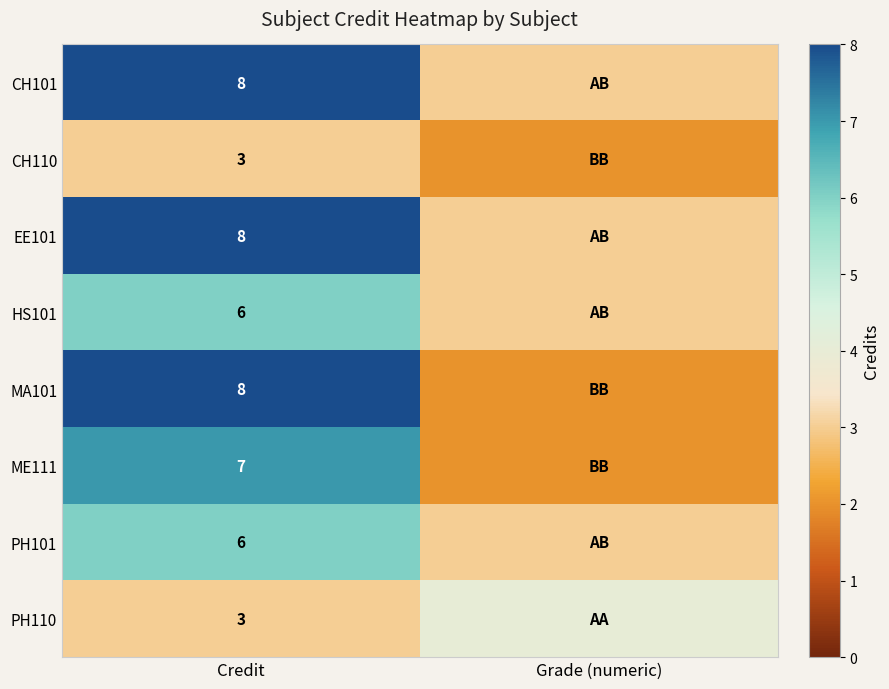

What is the total value across all series at Credit?

49